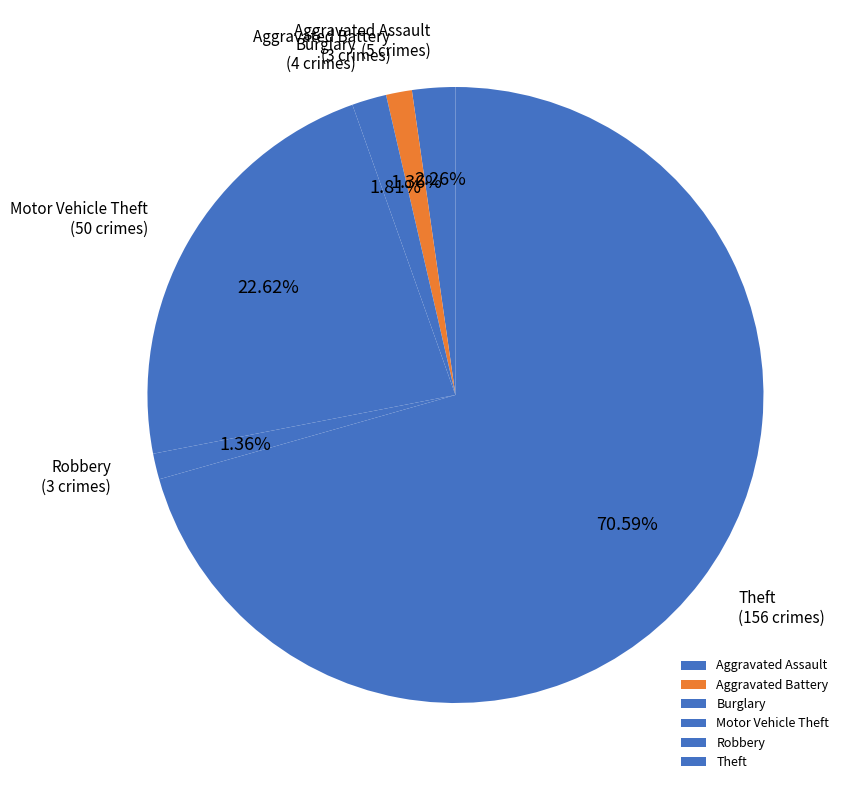

To the nearest percent, what percentage of the pie is Robbery?

1%